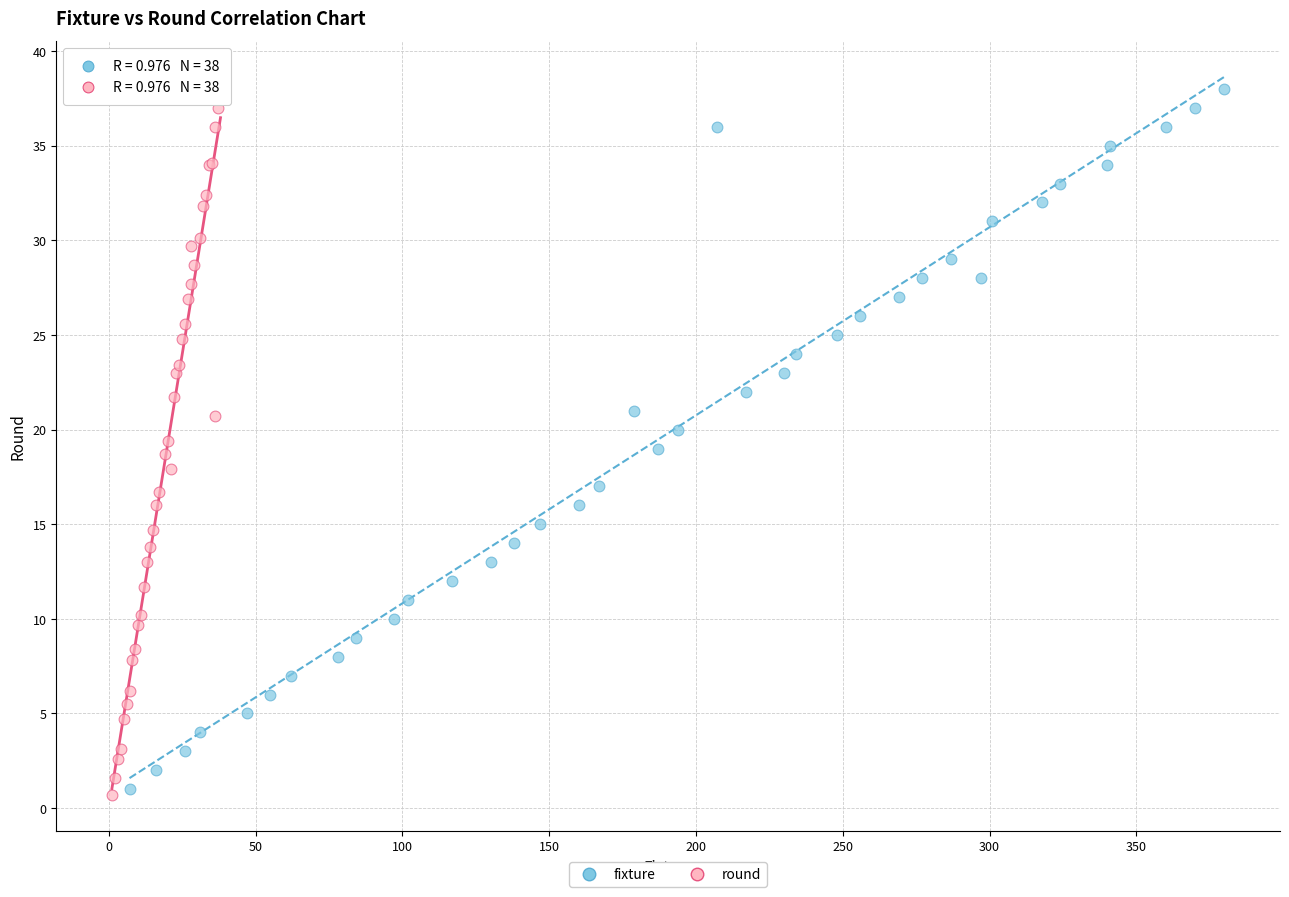

Which series has the widest spread of Y values?

round